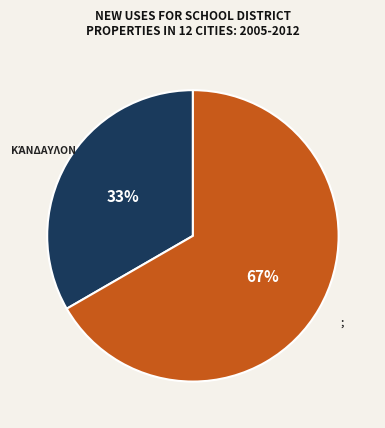

Count the number of slices in the pie.

2